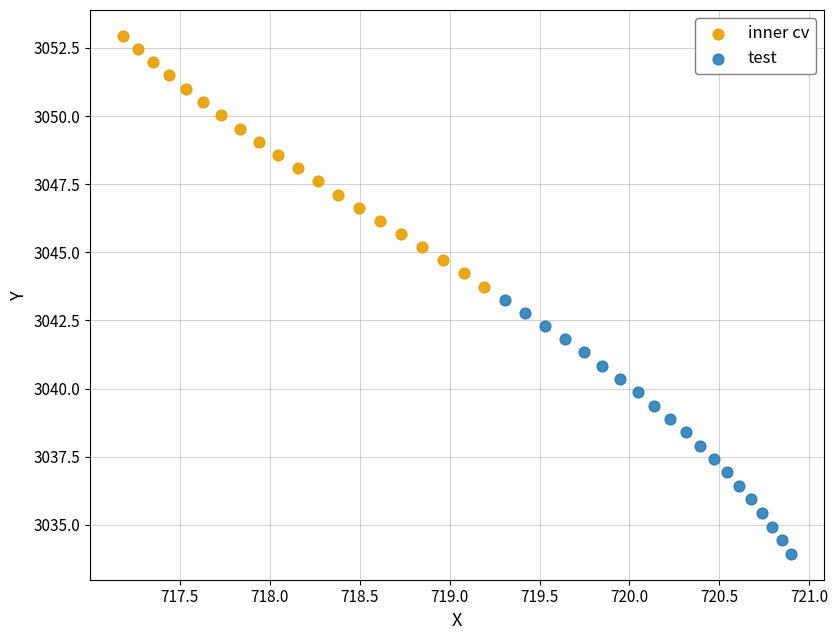

Which series reaches the maximum Y coordinate?

inner cv